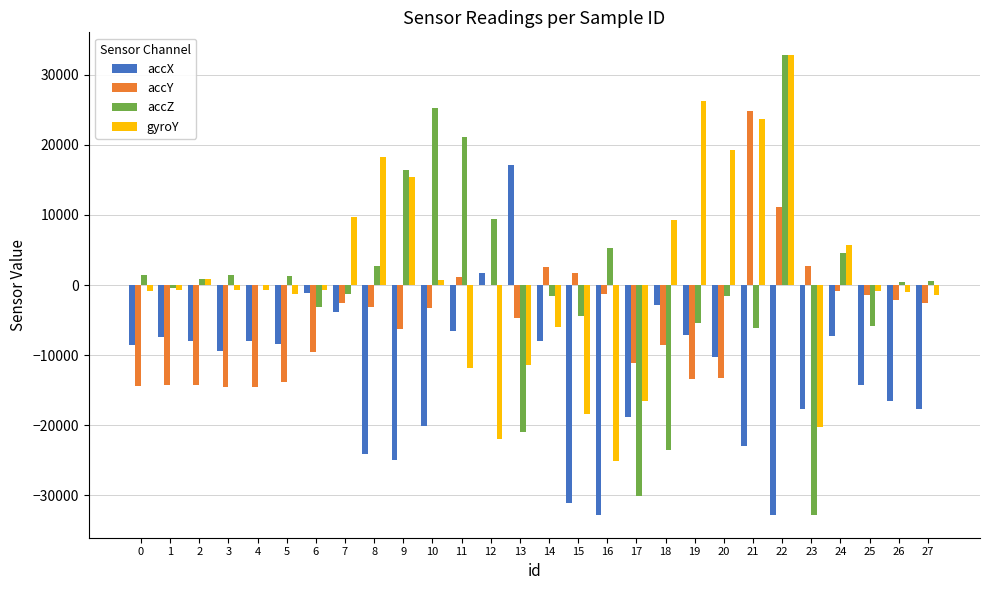

True or false: accX has a value of -9101 at 11.

False